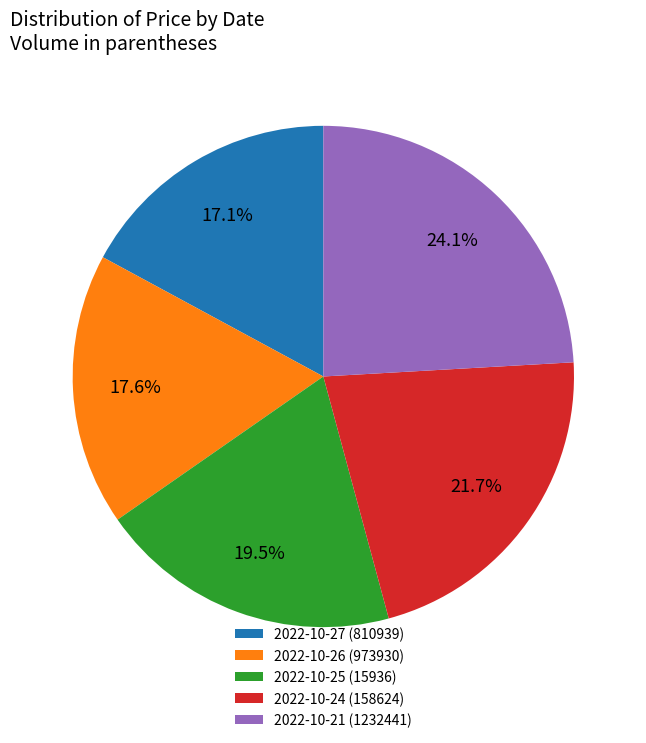

Is 2022-10-26 (973930) the majority of the pie?

No